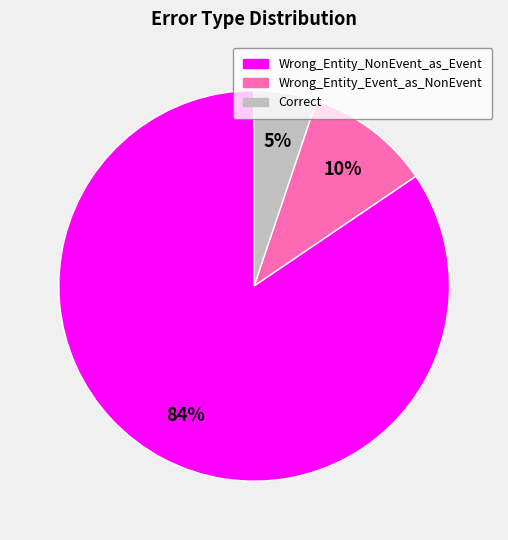

Between Correct and Wrong_Entity_Event_as_NonEvent, which is larger?

Wrong_Entity_Event_as_NonEvent